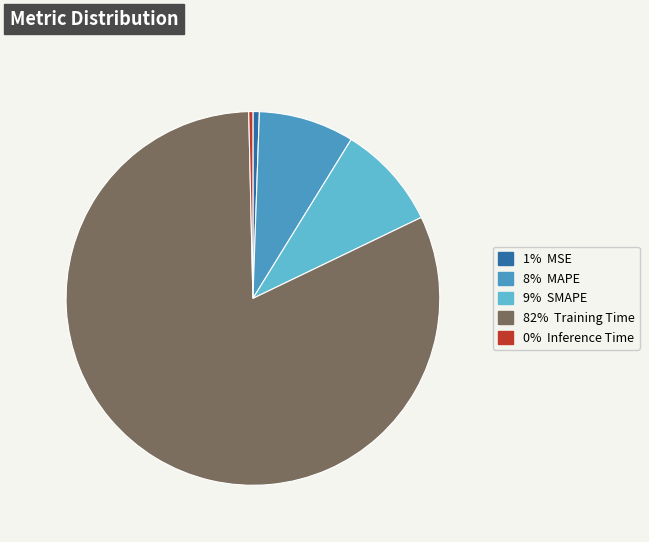

How many segments does this pie chart have?

5